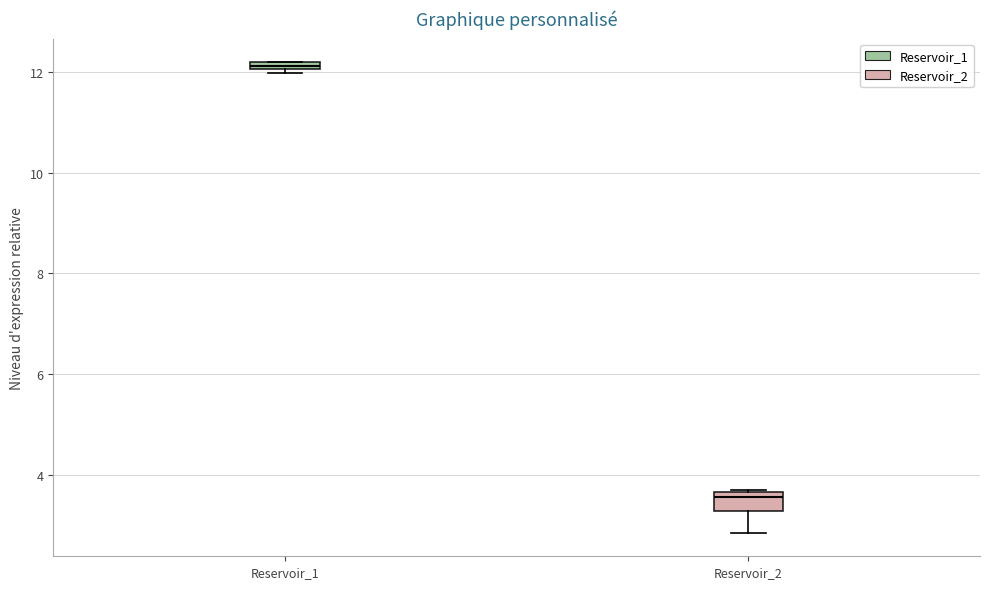

Where is the lower edge of the box for Reservoir_1 on the y-axis? The values are not printed on the chart, so give them approximately, as read against the axis.

12.0